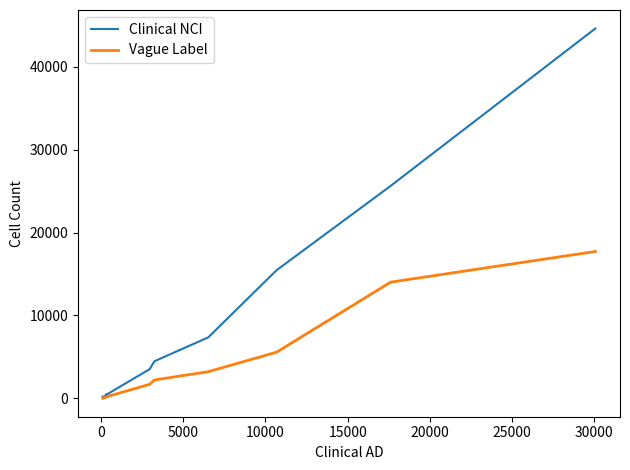

What is the smallest value displayed?

25